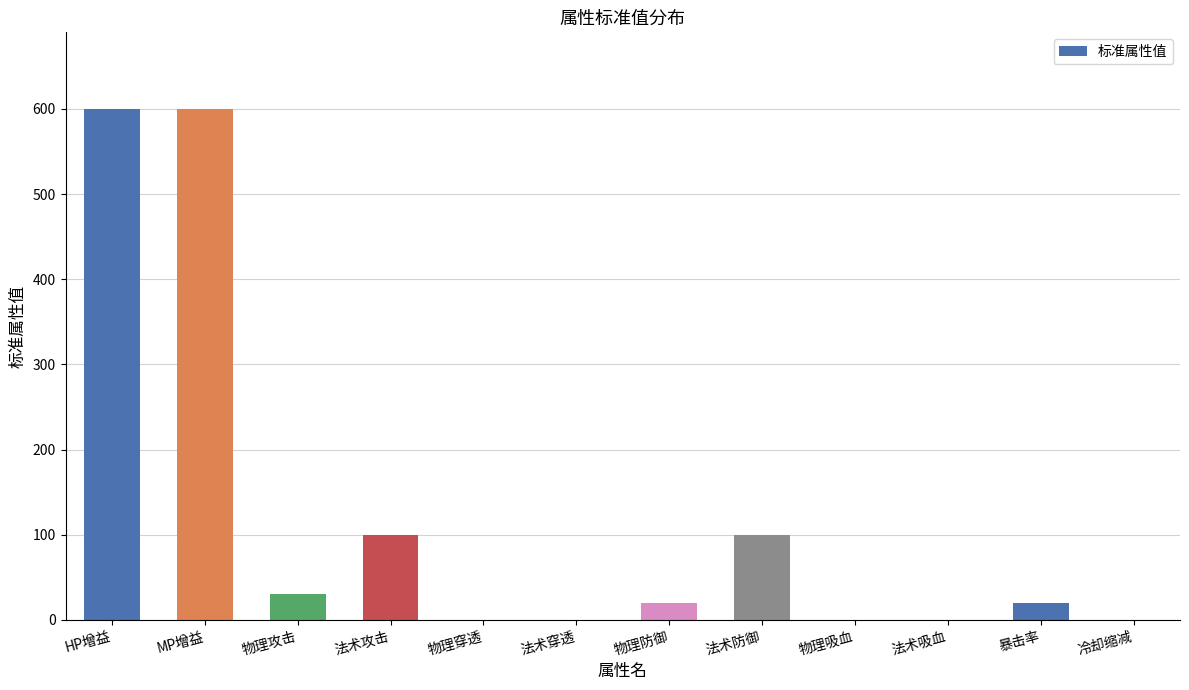

What is the sum of all values?

1470